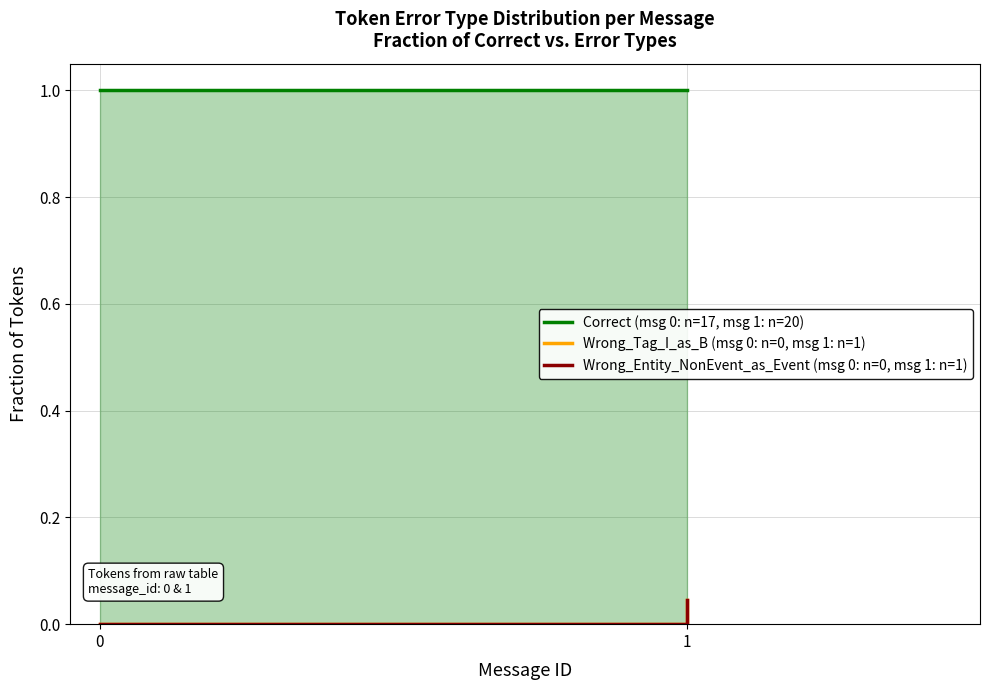

Reading left to right, transcribe all the data shown in this chart.

Correct (msg 0: n=17, msg 1: n=20): 1.0	1.0
Wrong_Tag_I_as_B (msg 0: n=0, msg 1: n=1): 0.0	0.0
Wrong_Entity_NonEvent_as_Event (msg 0: n=0, msg 1: n=1): 0.0	0.0